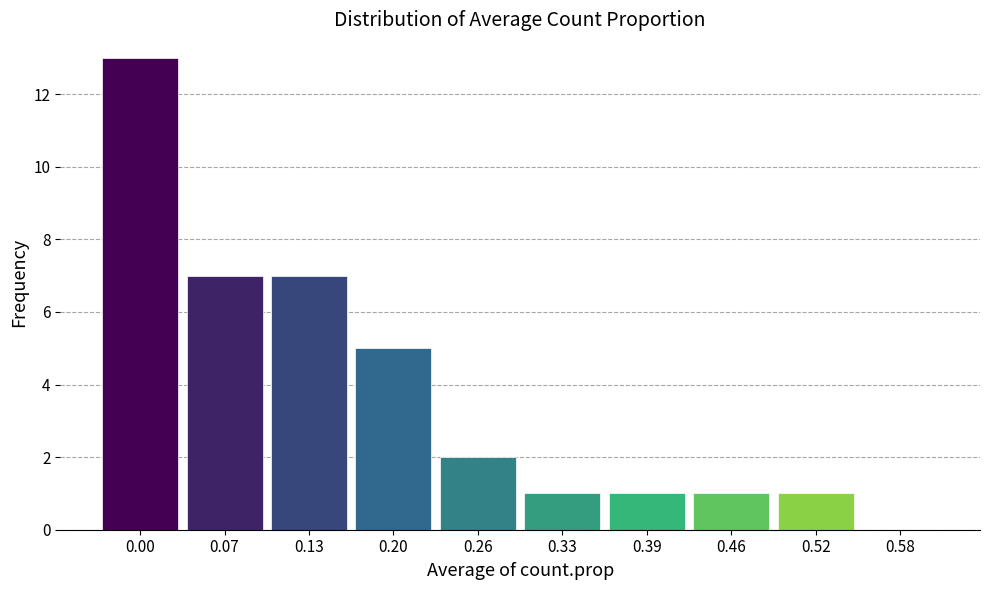

Reading right to left, extract all data points from this chart.

0.58=0	0.52=1	0.46=1	0.39=1	0.33=1	0.26=2	0.20=5	0.13=7	0.07=7	0.00=13